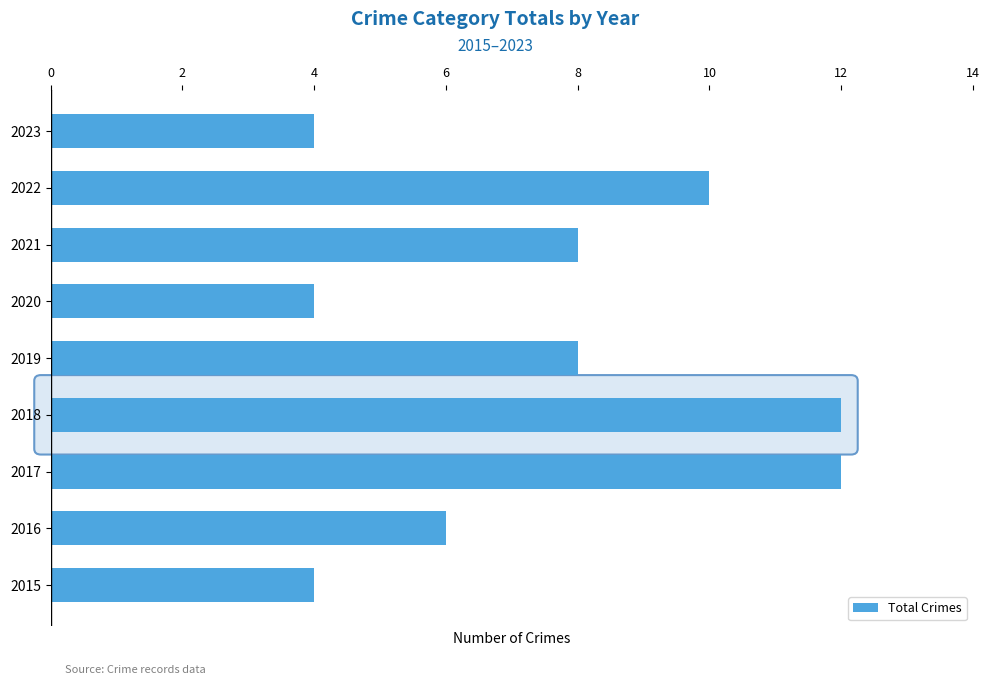

What is the difference between the maximum and minimum values?

8